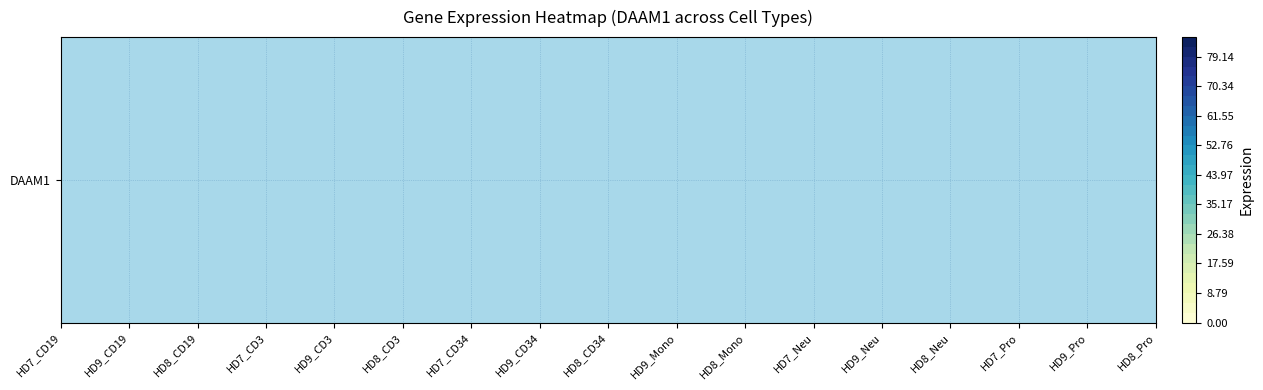

Rank the categories by value from highest to lowest.

HD8_CD19, HD9_CD34, HD7_CD34, HD7_CD19, HD8_CD34, HD8_Pro, HD9_CD19, HD7_Pro, HD8_CD3, HD9_CD3, HD9_Pro, HD8_Neu, HD8_Mono, HD7_CD3, HD9_Mono, HD7_Neu, HD9_Neu